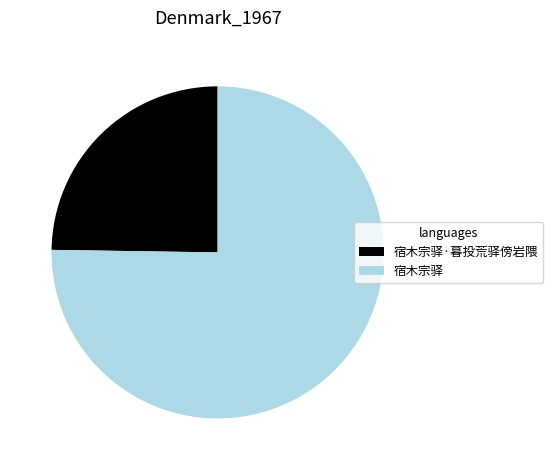

Which has a higher value, 宿木宗驿 or 宿木宗驿·暮投荒驿傍岩隈?

宿木宗驿